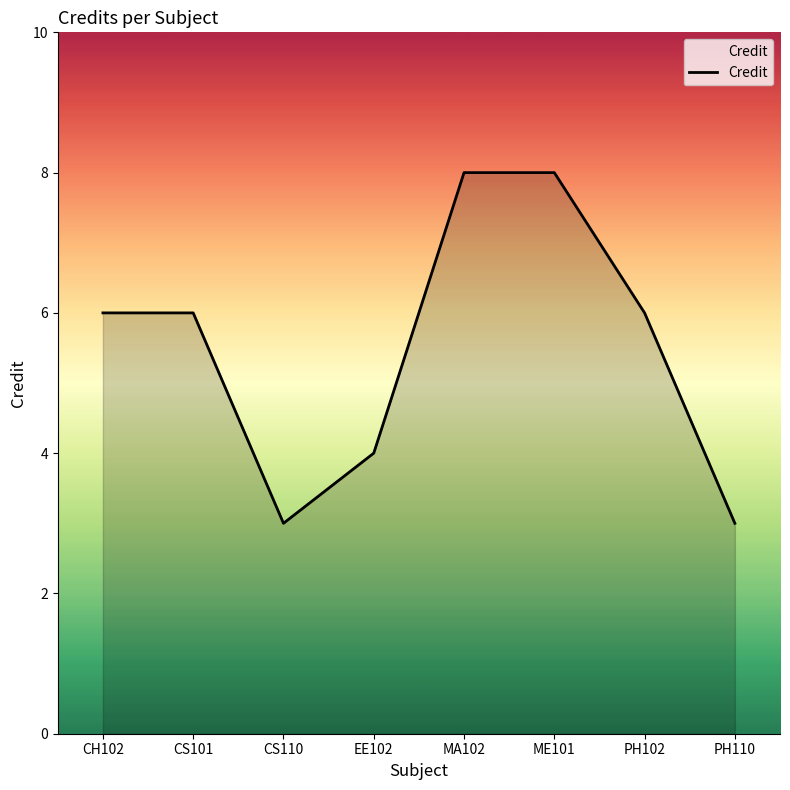

Reading left to right, what are all the values shown in this chart?

6	6	3	4	8	8	6	3